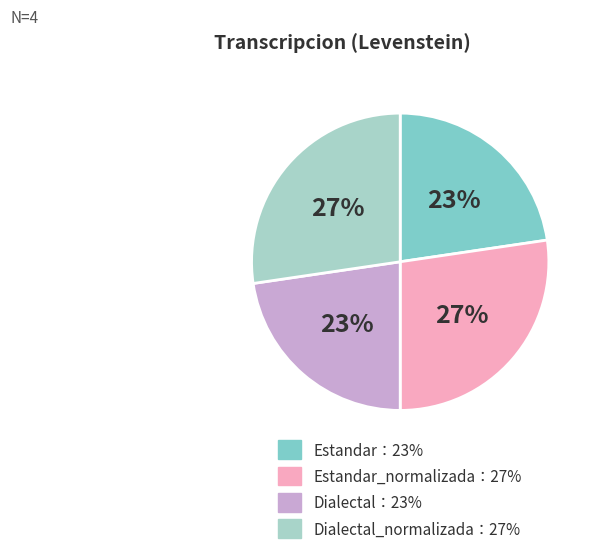

Does any single category account for the majority?

No